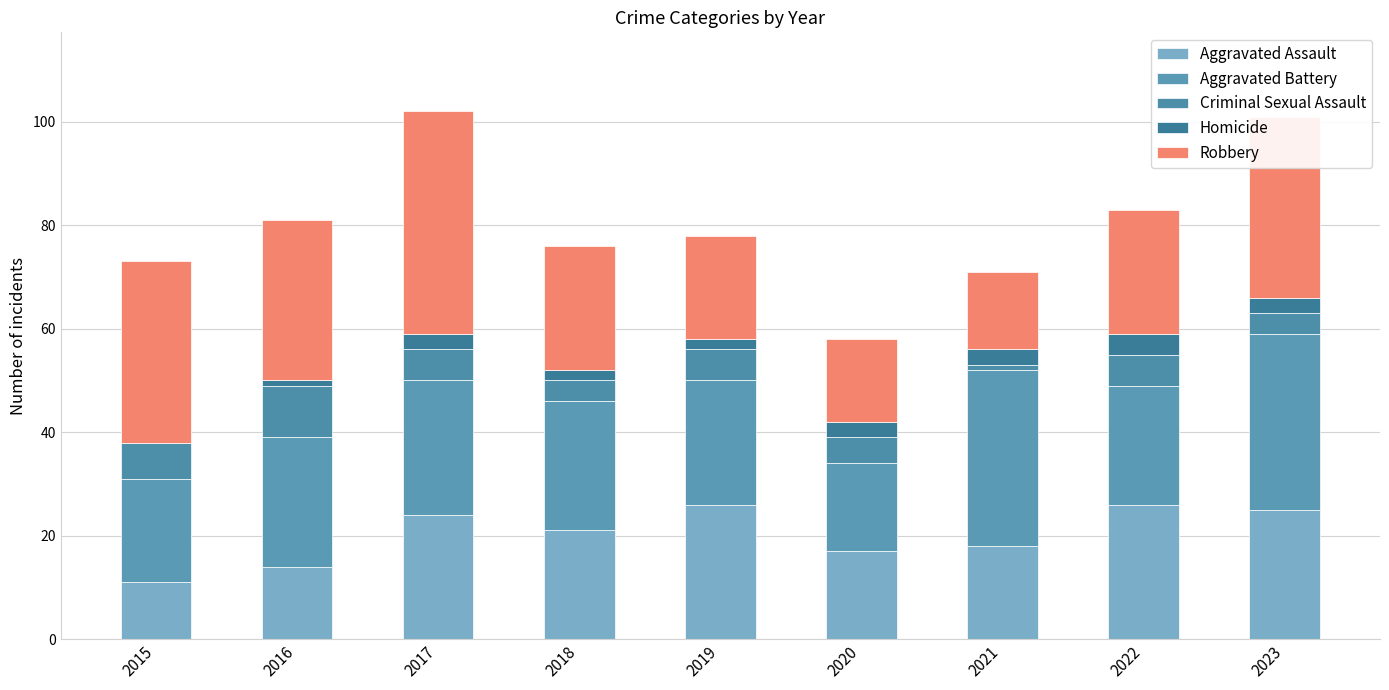

How many series are shown in this chart?

5